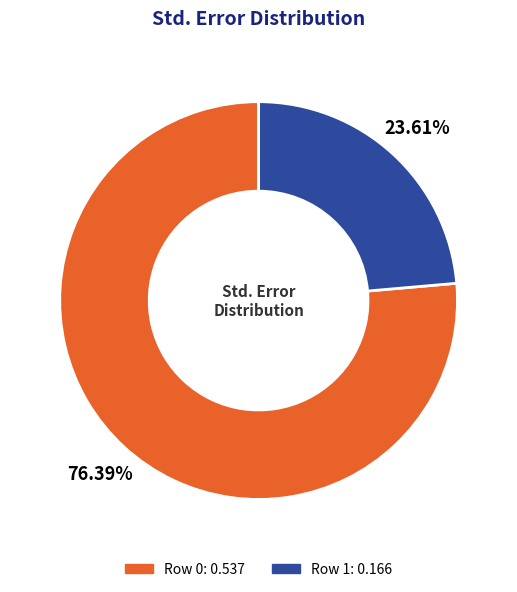

Is there any slice that represents more than half of the pie?

Yes